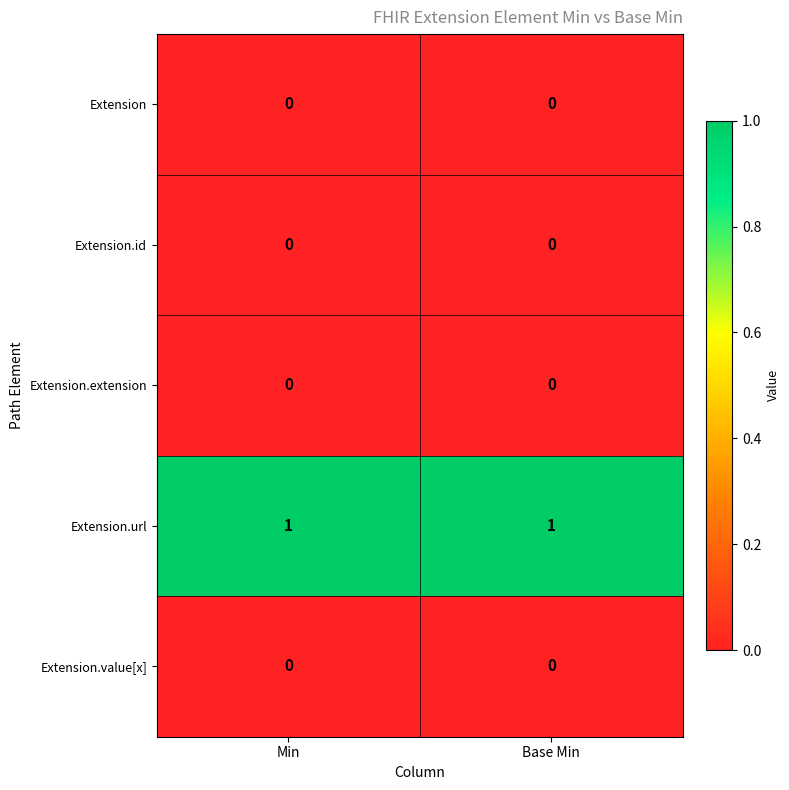

Which series has the largest total across all categories?

Extension.url